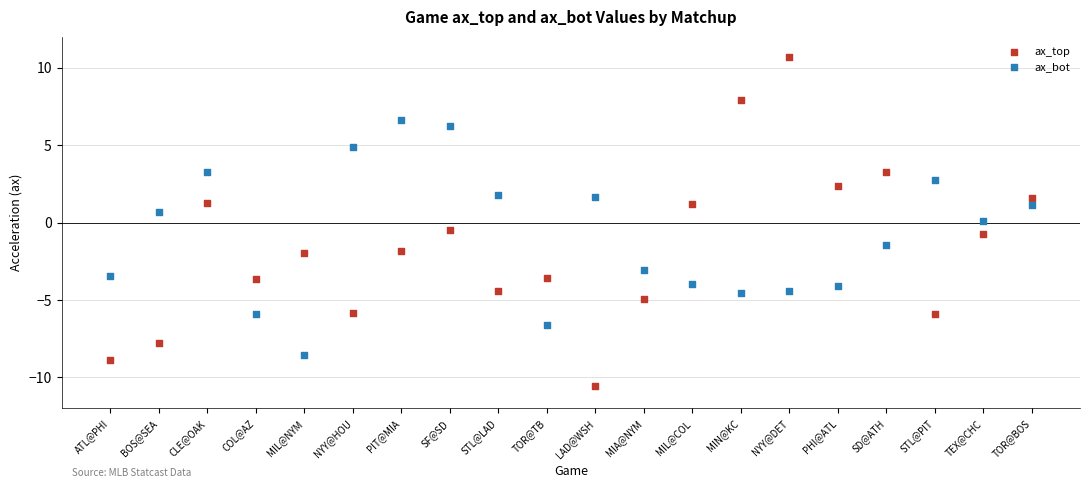

What are all the series names shown in the legend?

ax_top, ax_bot